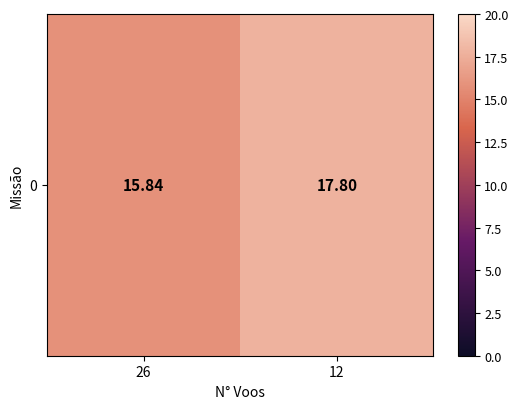

True or false: the data shows 15.8 at 26.

True